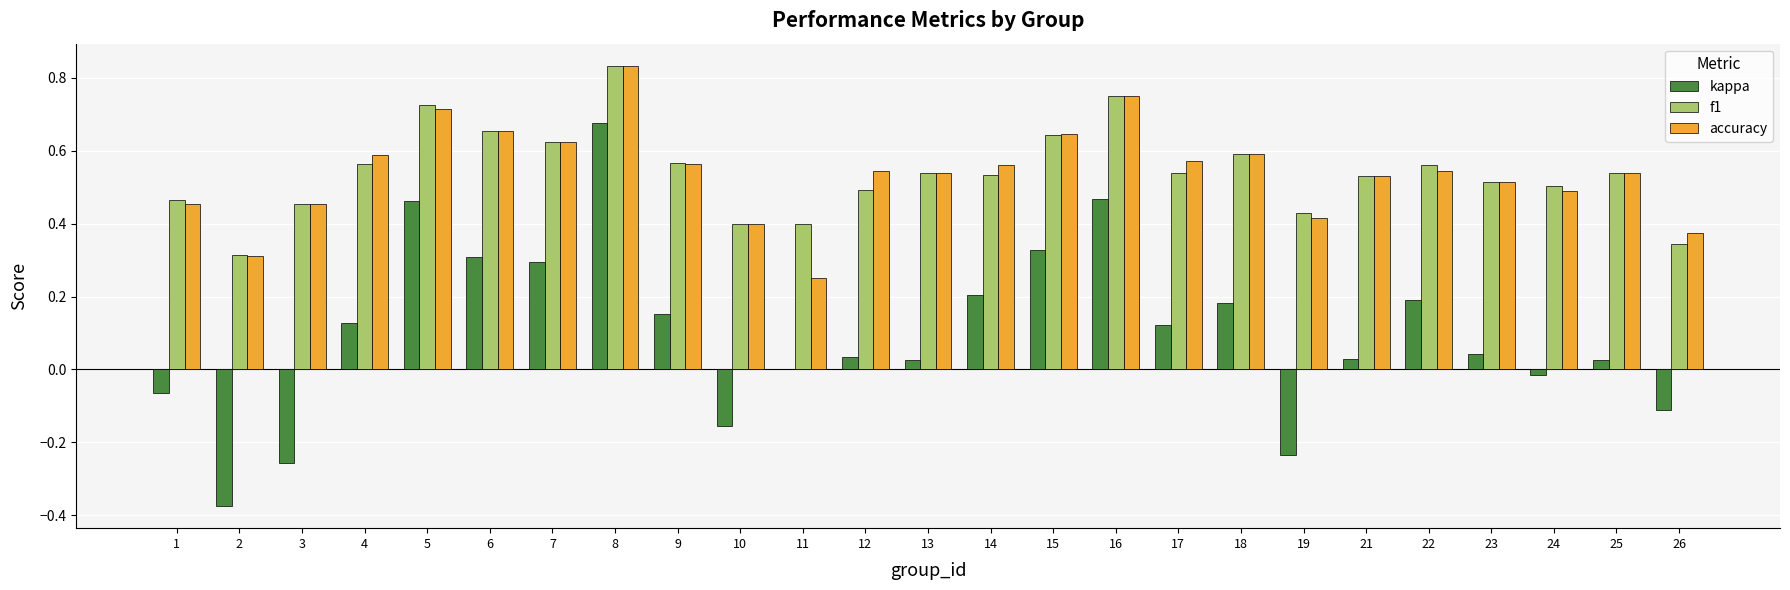

At which category does the chart reach its peak across all series?

8